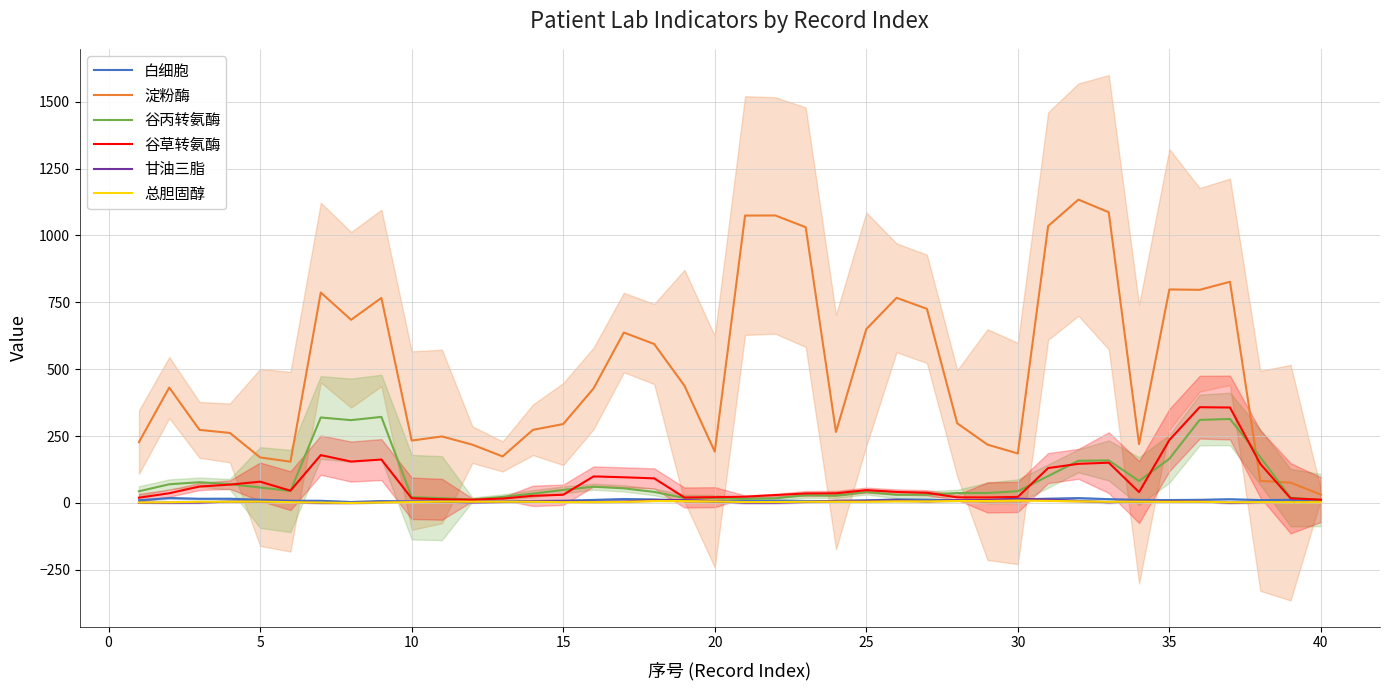

Reading right to left, list all the values displayed in this chart.

白细胞: 6.7	11.7	10.8	14.0	11.8	10.9	11.5	14.2	18.2	15.9	13.5	9.0	9.8	12.0	13.0	9.9	7.1	7.6	8.5	7.7	6.2	9.5	13.1	14.7	11.4	8.4	7.6	5.4	5.2	5.9	5.9	7.2	3.6	8.2	8.1	11.8	15.7	15.7	18.4	9.9
淀粉酶: 31.3	76.0	82.7	826.7	796.7	798.2	220.1	1086.8	1134.0	1035.0	185.0	218.0	298.0	725.7	766.9	649.7	265.4	1030.8	1074.7	1074.3	192.0	438.3	594.3	637.0	428.0	295.0	273.3	174.0	218.0	248.7	233.3	766.3	684.7	786.7	154.3	170.2	261.8	273.2	431.3	227.3
谷丙转氨酶: 10.7	20.2	171.2	313.9	310.6	165.3	82.0	159.0	157.7	100.5	44.0	37.4	37.1	31.0	30.7	40.9	27.5	28.9	17.4	15.4	17.9	18.7	41.3	54.6	60.7	48.8	34.9	22.8	12.9	18.0	21.7	321.8	309.6	319.6	44.8	57.7	70.3	77.6	69.9	43.7
谷草转氨酶: 12.5	17.3	146.3	356.8	358.0	235.3	40.6	150.6	146.3	130.4	22.6	20.8	21.0	38.1	41.2	48.0	36.2	35.6	29.6	23.5	21.7	20.4	92.0	96.0	99.3	30.7	26.7	16.5	12.2	13.8	17.5	162.3	154.8	178.9	45.9	79.6	68.5	61.5	36.4	19.6
甘油三脂: 3.7	3.7	3.4	0.7	6.2	6.6	6.7	2.6	7.5	12.6	15.8	10.9	10.7	6.2	10.0	7.8	8.1	3.8	1.1	1.1	6.5	10.9	10.9	5.3	4.0	6.5	6.8	3.8	2.1	4.9	4.3	3.1	0.0	0.2	4.2	4.7	5.1	1.5	1.0	0.4
总胆固醇: 3.1	3.1	3.2	2.4	4.7	4.5	5.0	4.2	6.1	7.8	9.1	7.2	7.5	5.9	6.3	4.8	4.8	4.5	3.6	3.5	5.6	6.9	7.5	4.0	3.3	3.1	4.7	4.6	4.5	5.0	3.4	2.1	0.0	1.5	3.1	5.0	4.5	4.5	2.6	1.6